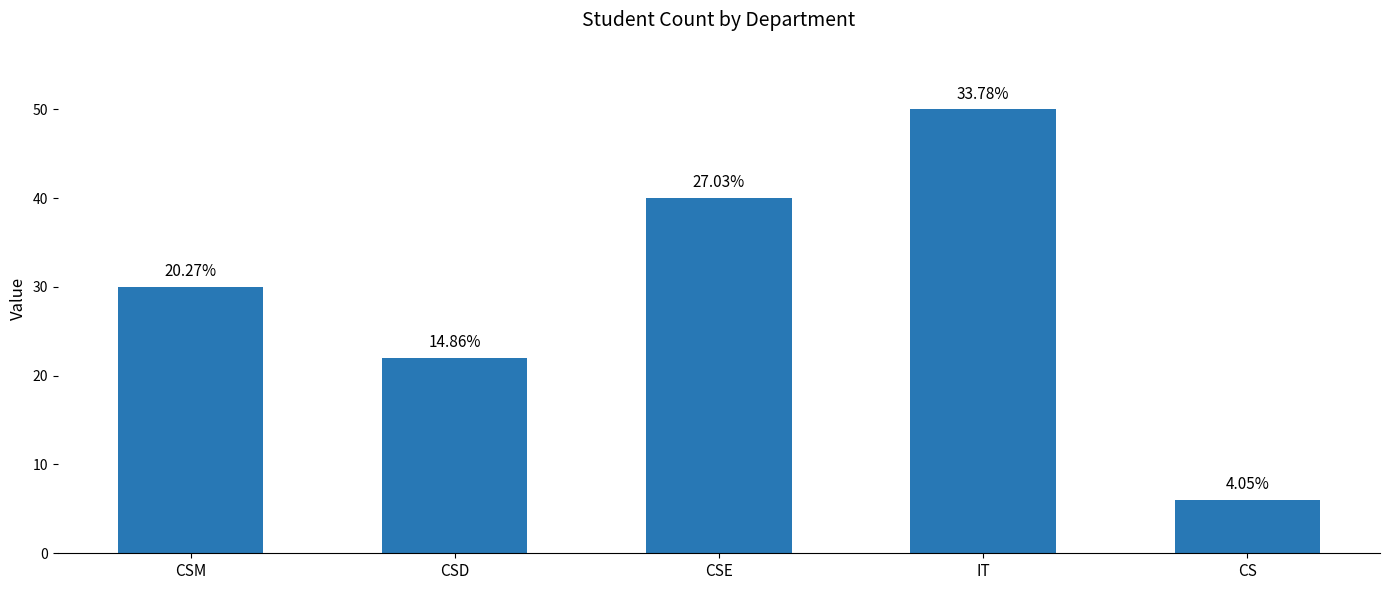

Rank the categories by value from lowest to highest.

CS, CSD, CSM, CSE, IT